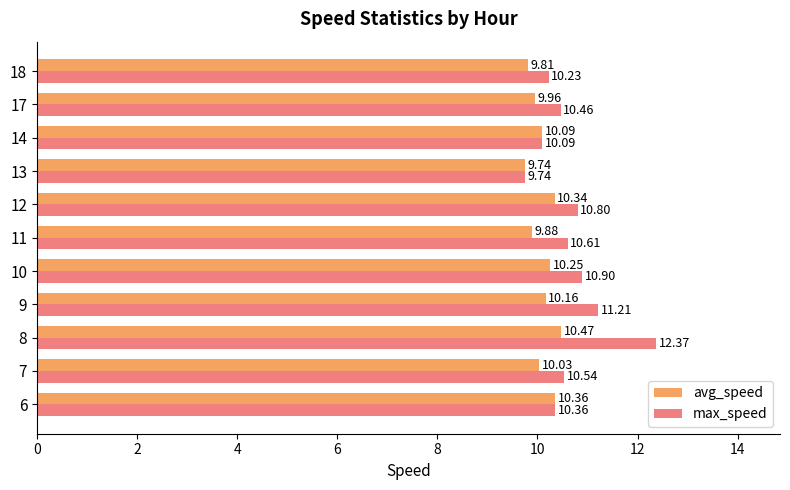

List the series in order of their overall mean, highest first.

max_speed, avg_speed